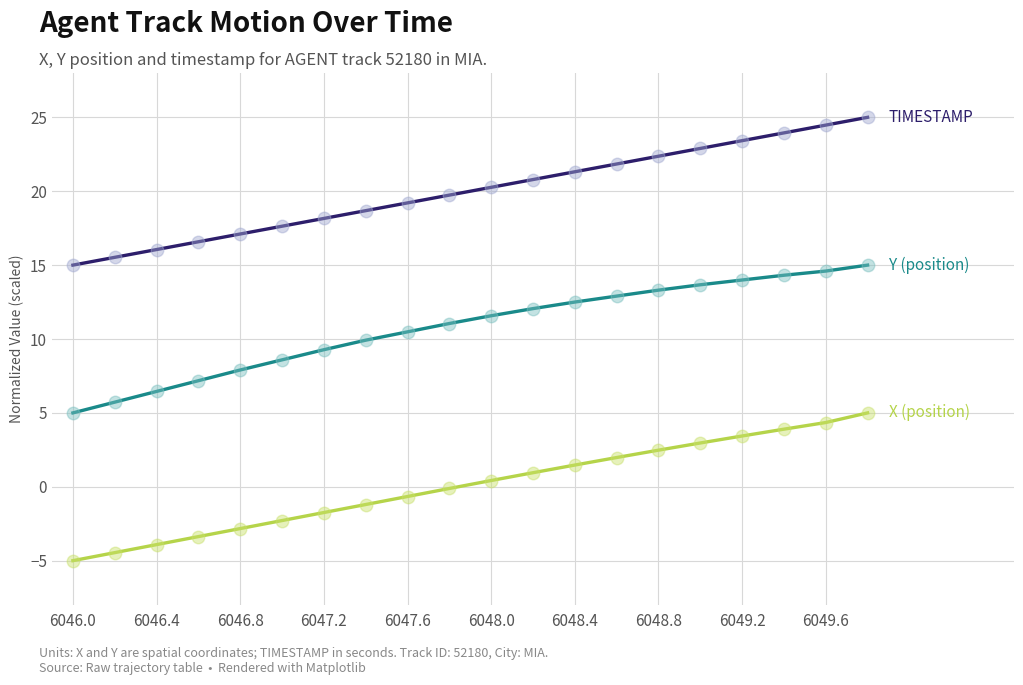

What is the greatest value displayed?

25.0